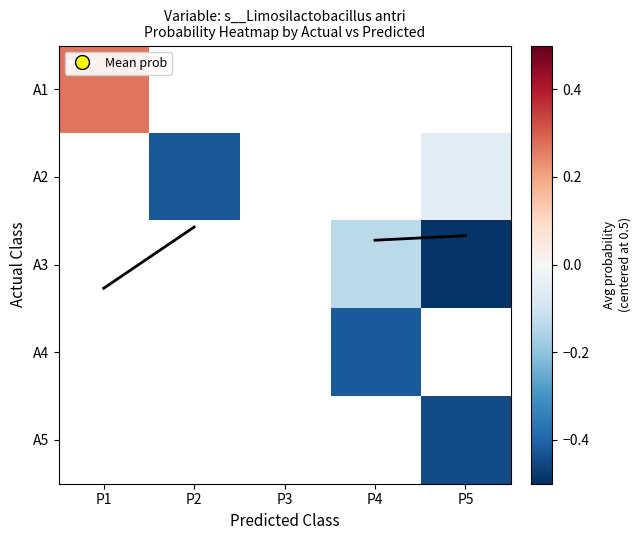

Which series has the largest range (max minus min)?

Mean prob trend